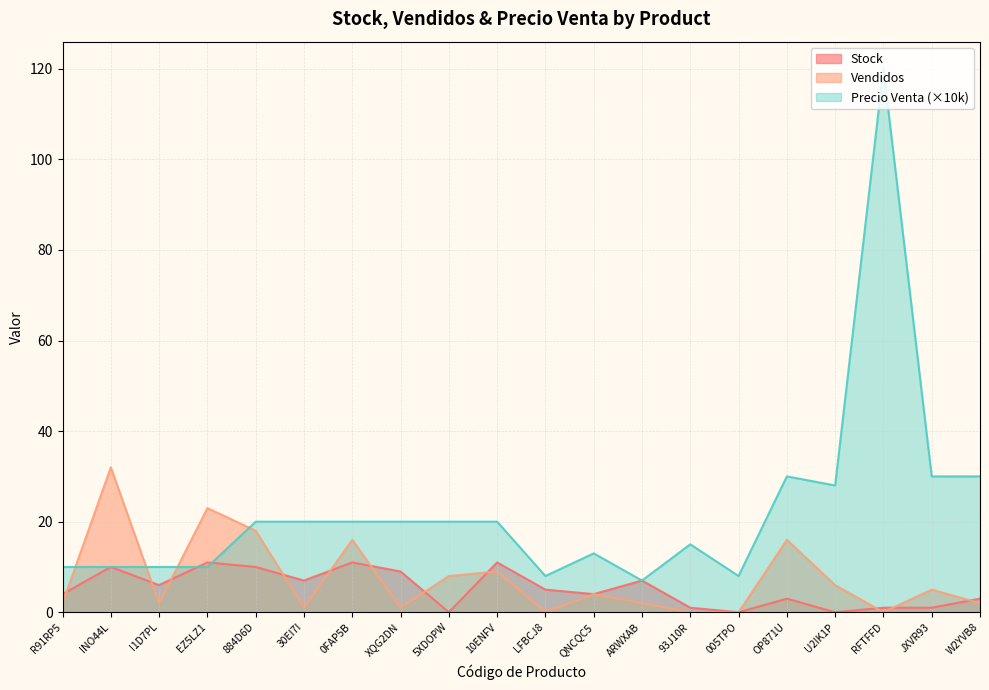

The Stock series shows 0 at 005TPO. True or false?

True